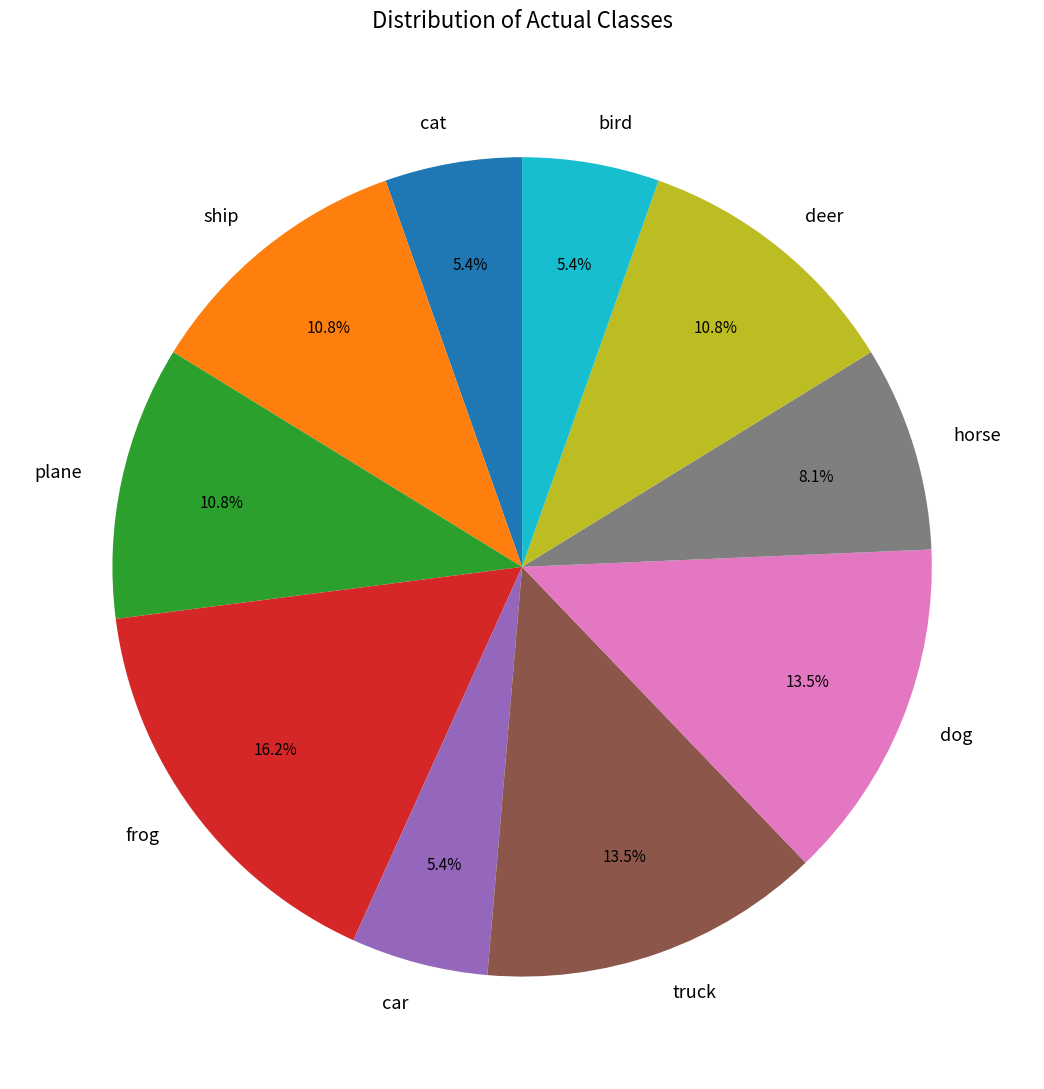

To the nearest percent, what percentage of the pie is bird?

5%